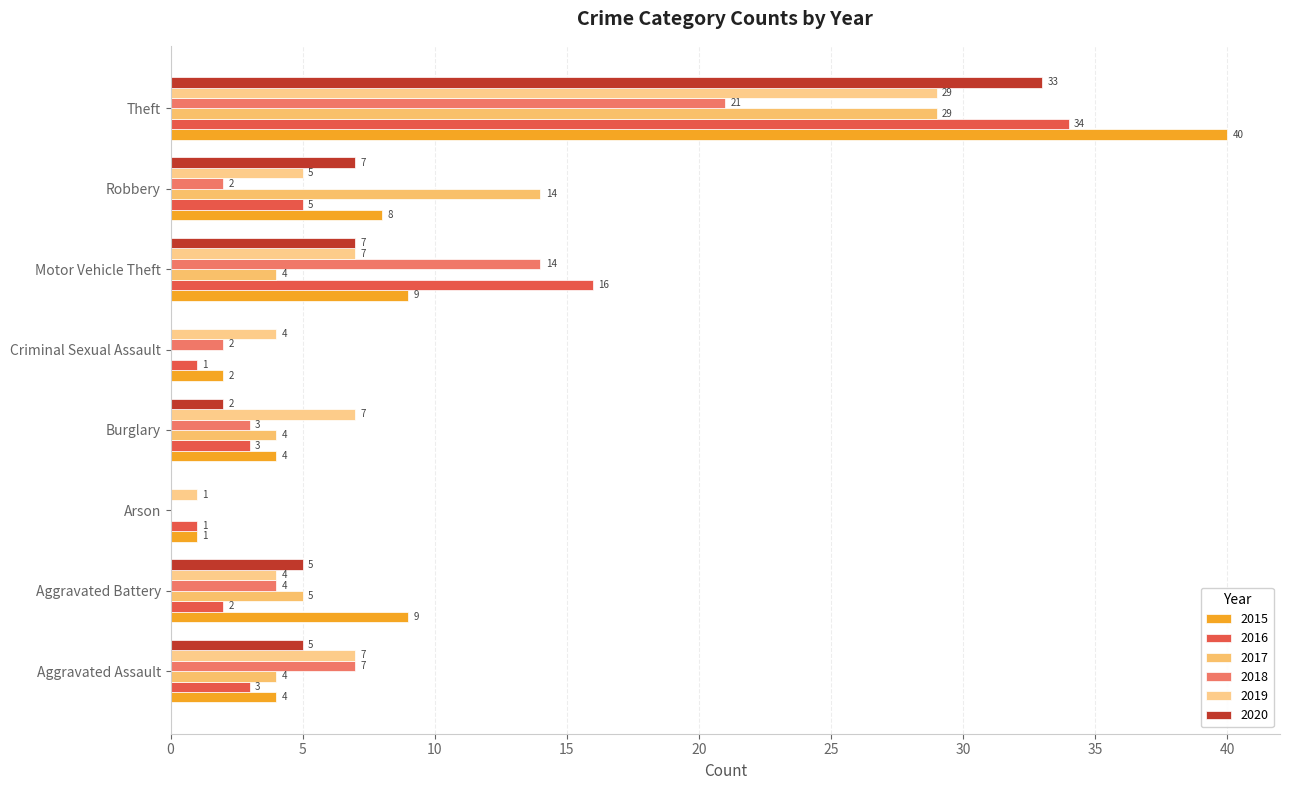

How many distinct data groups are displayed?

6